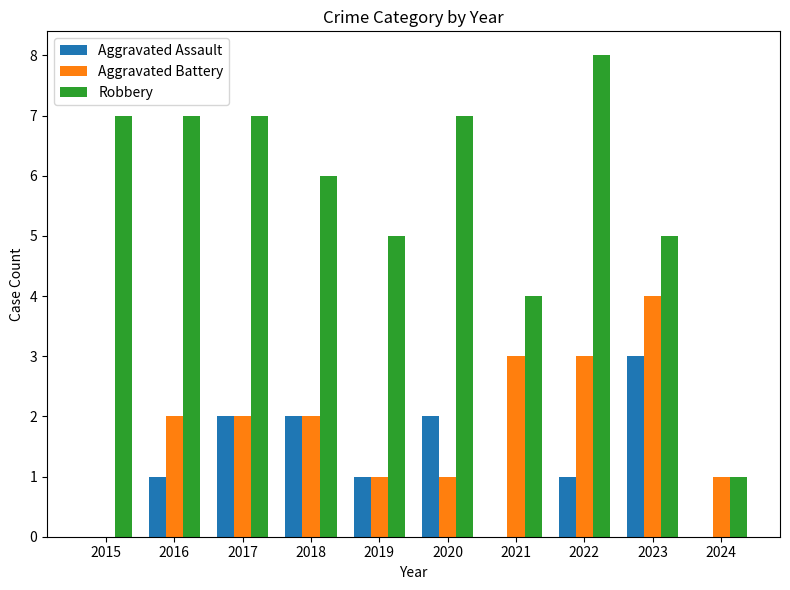

What are all the series names shown in the legend?

Aggravated Assault, Aggravated Battery, Robbery